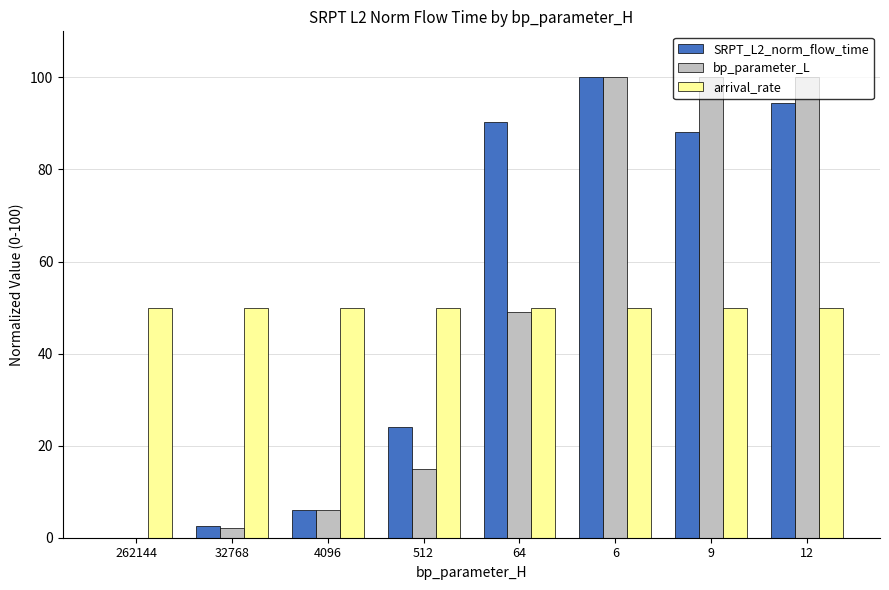

At which label does SRPT_L2_norm_flow_time first exceed 88?

64